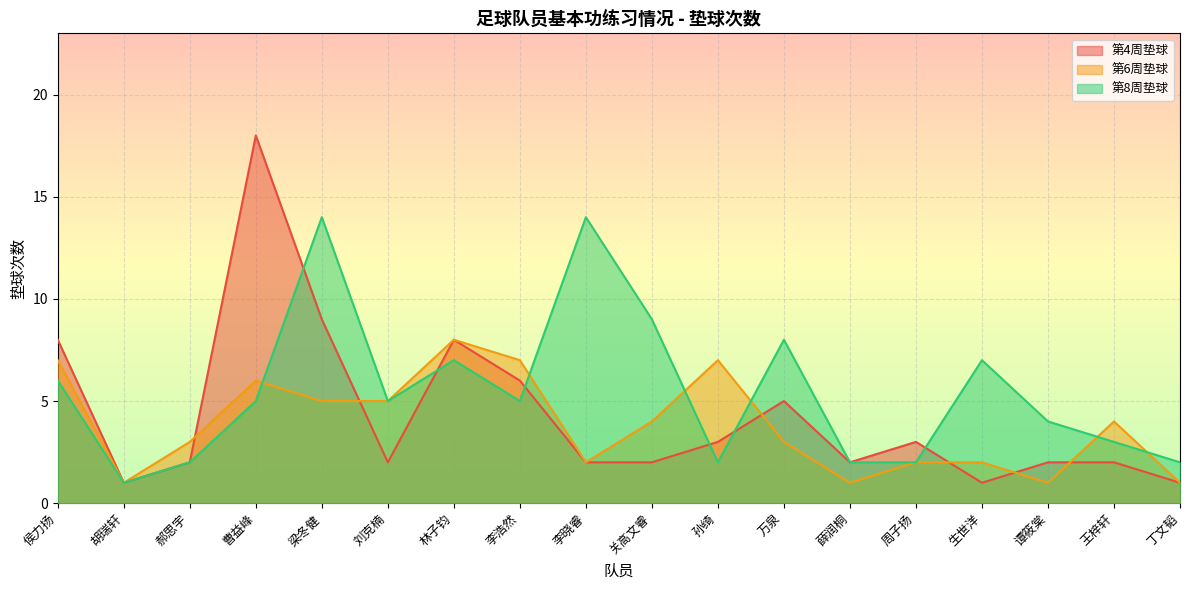

Is the value of 第8周垫球 at 林子钧 greater than the value of 第6周垫球 at 丁文韬?

Yes